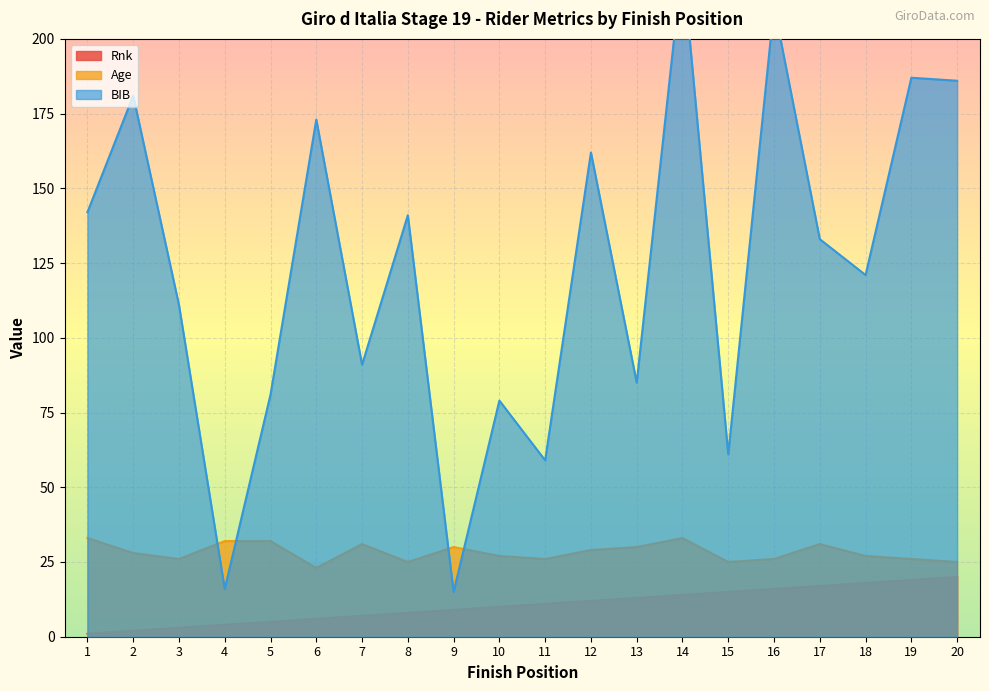

Is it true that Age equals 29 at 12?

True